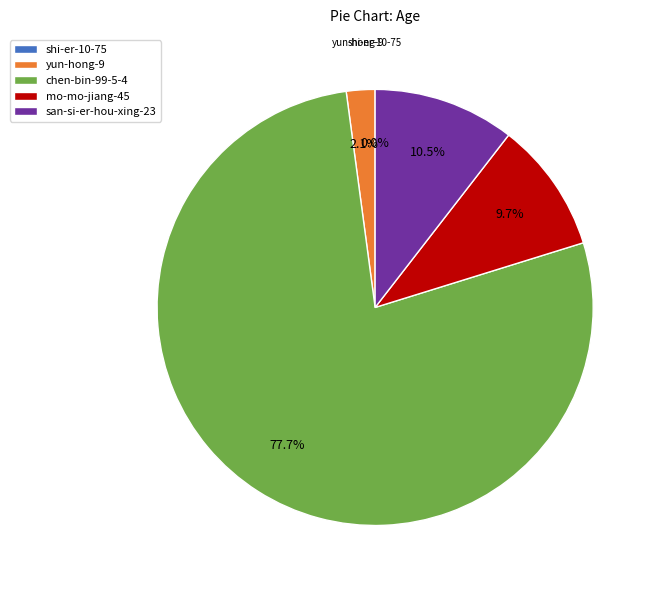

Which category accounts for the majority?

chen-bin-99-5-4